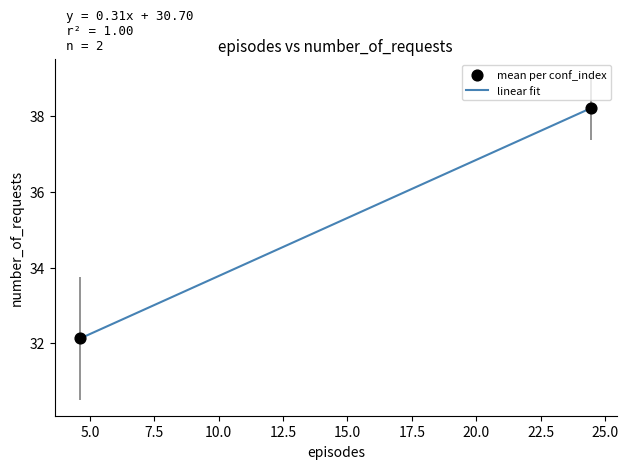

What is the maximum value shown in the chart?

38.2